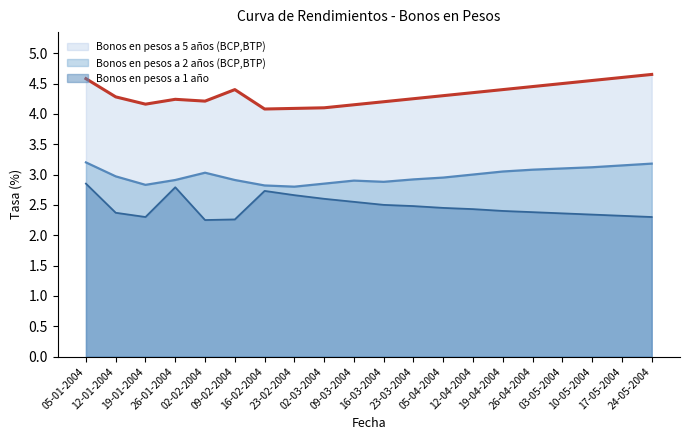

How many lines are shown in the chart?

3